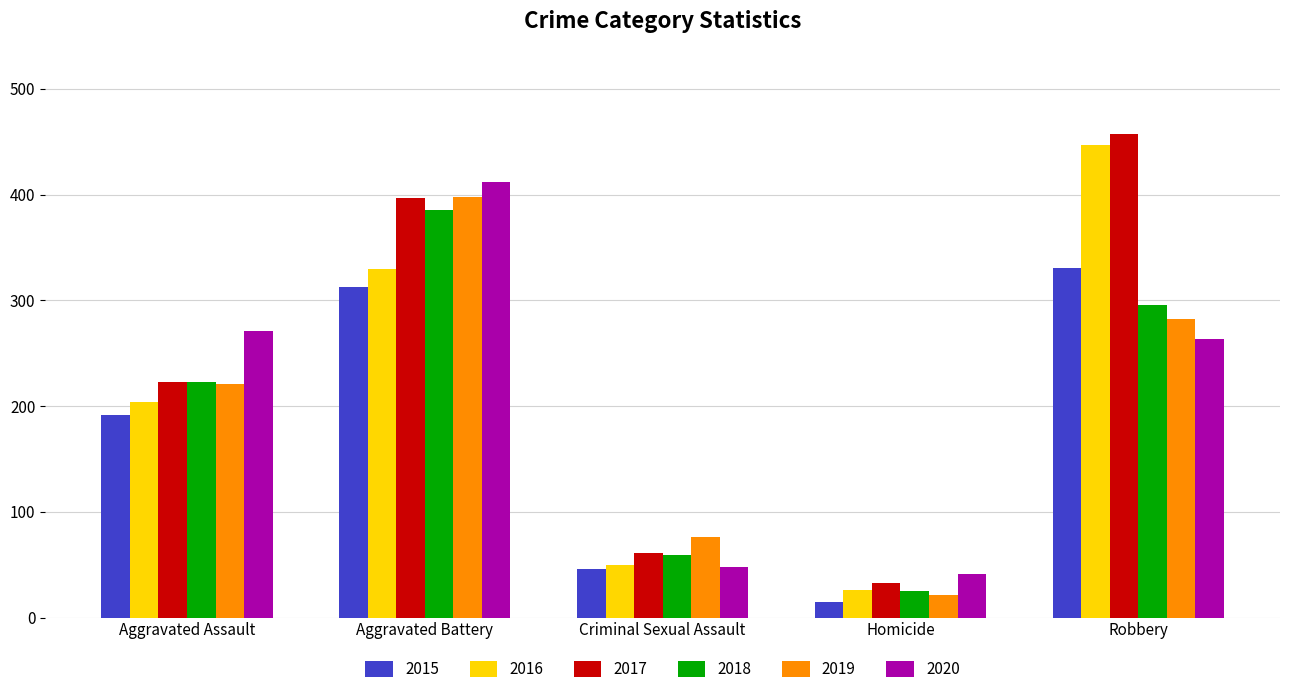

What is the label of the 2nd bar from the right?

Homicide